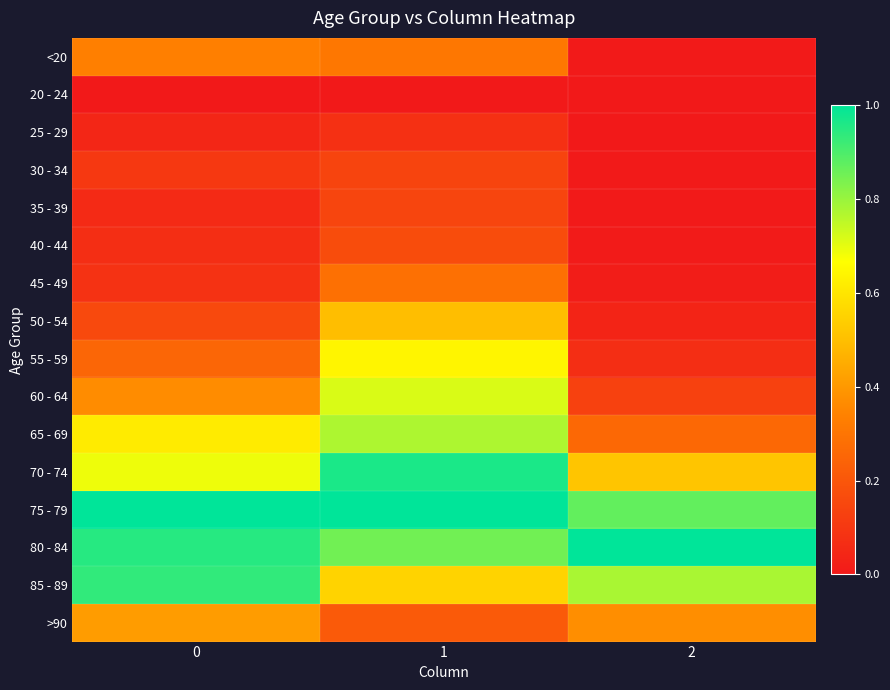

At which category is the sum across all series the highest?

1